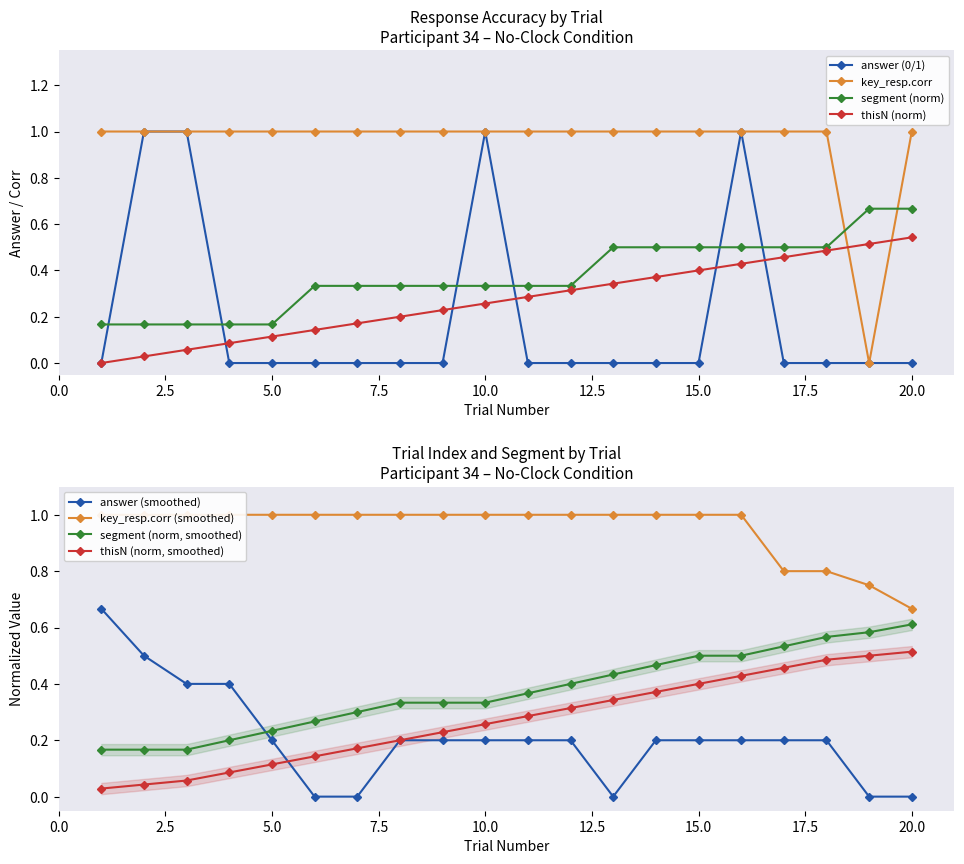

What is the difference between the highest and lowest values at 3?

0.9